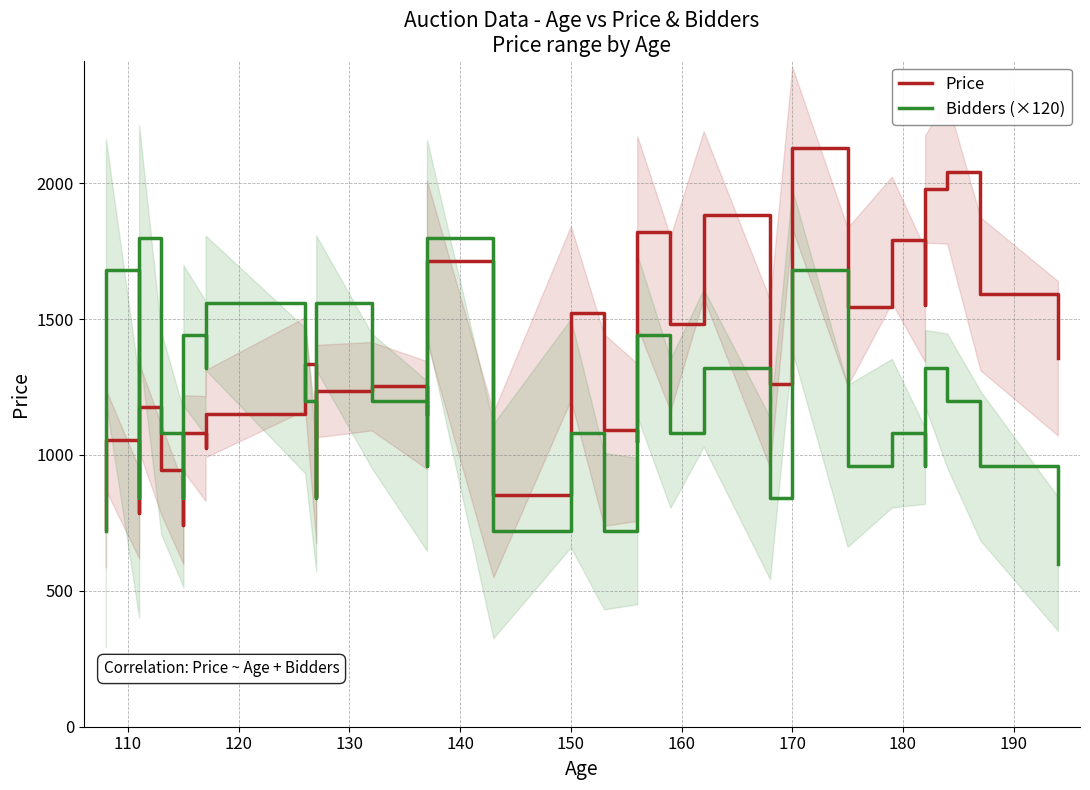

What is the sum of all Bidders (×120) values?

36600